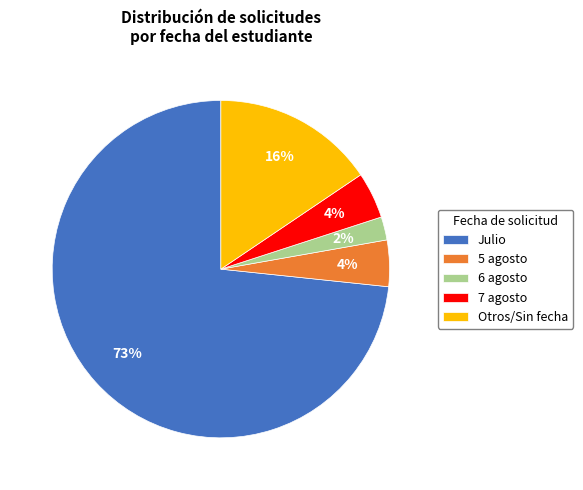

True or false: Julio accounts for 73% of the total.

True